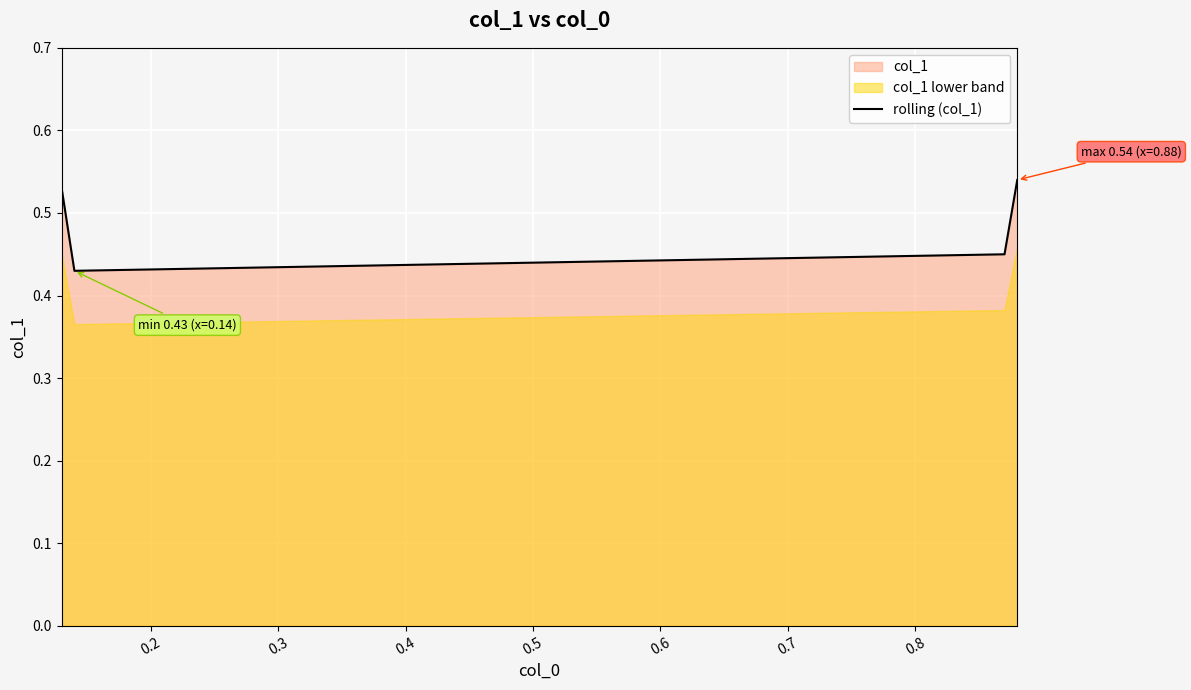

True or false: rolling (col_1) has more than 0 interior local peaks.

False